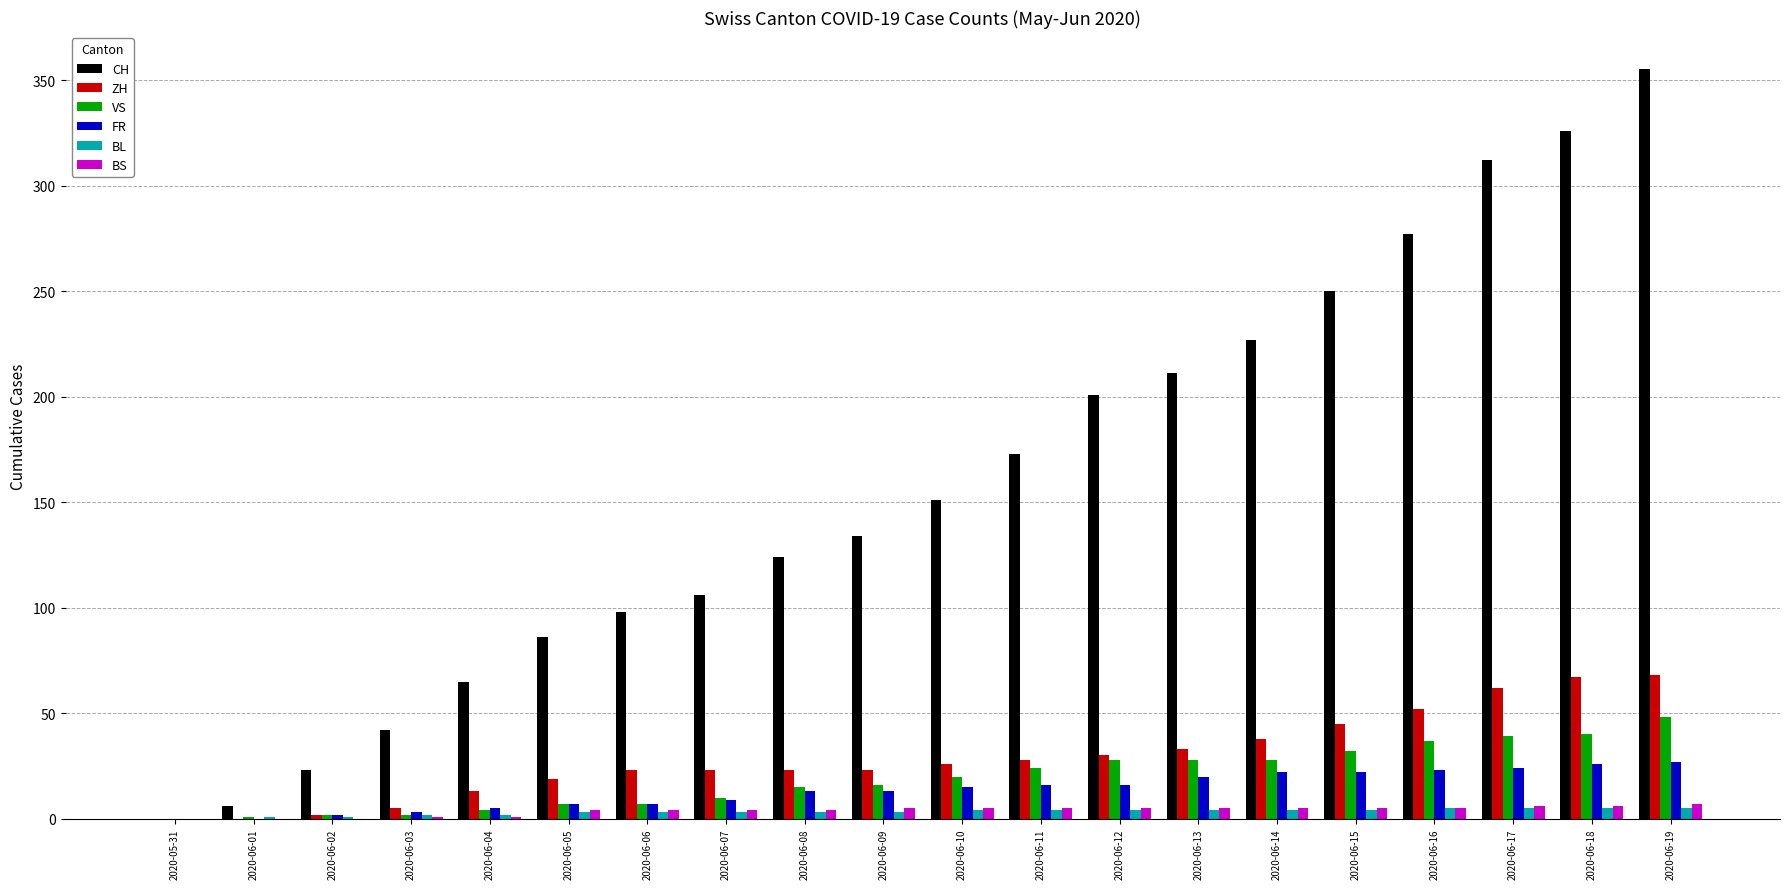

Is the value of ZH at 2020-06-02 greater than the value of CH at 2020-06-08?

No